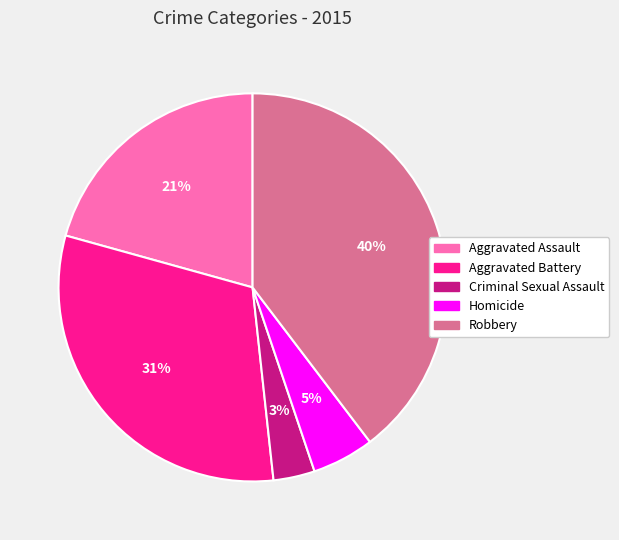

Is the sum of Robbery and Homicide greater than half?

No